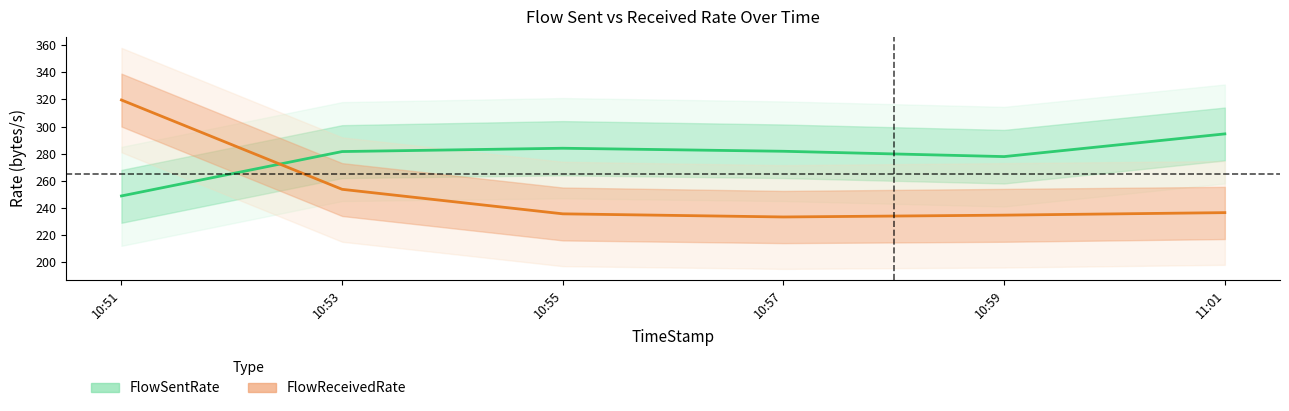

Count the number of categories in the chart.

6